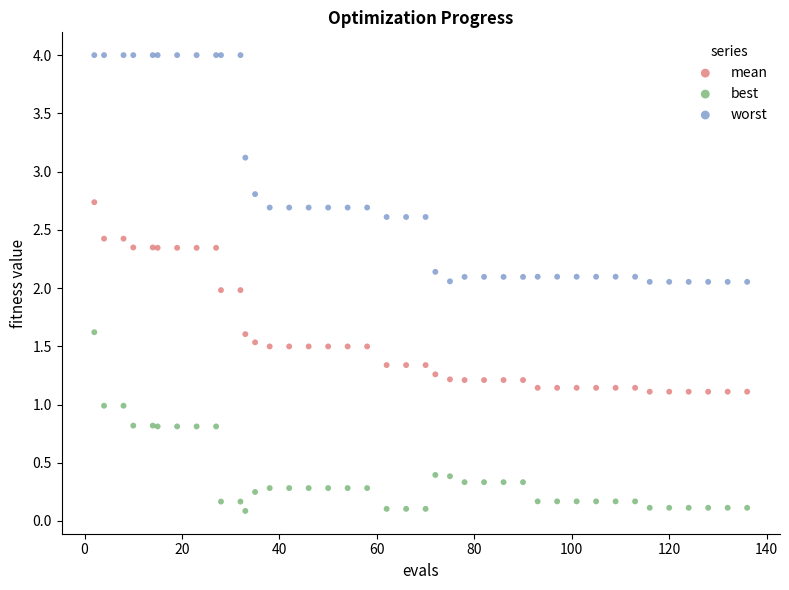

What are all the series names shown in the legend?

mean, best, worst